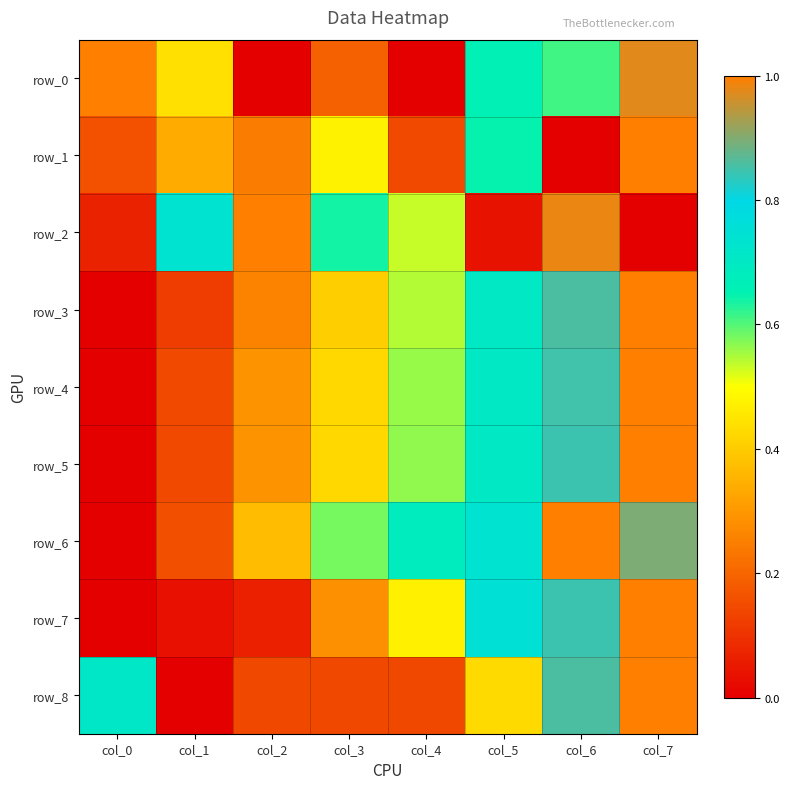

Which series has the widest spread of values?

row_0